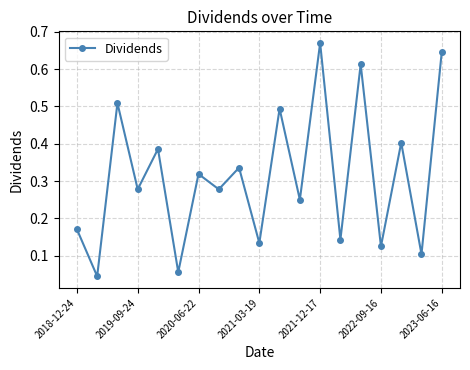

True or false: the data has more than 1 interior local peaks.

True